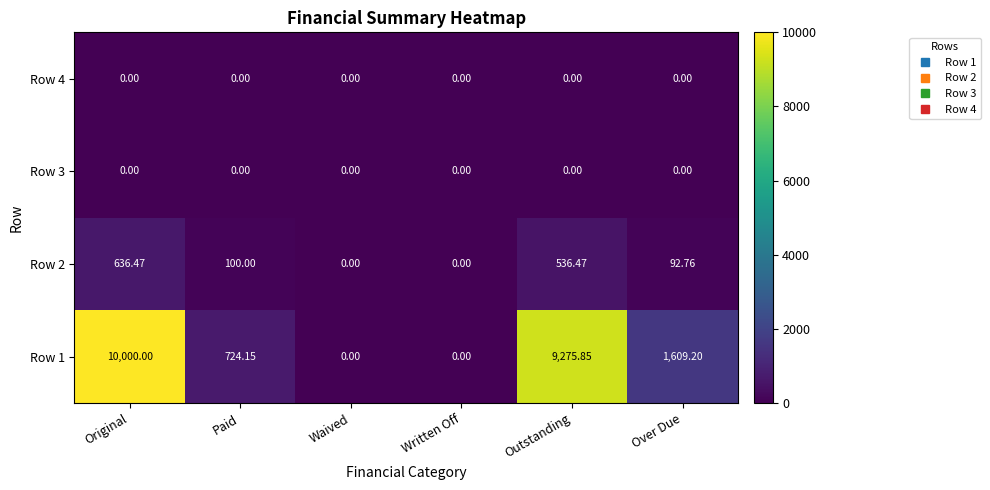

Is the value of Row 2 at Over Due greater than the value of Row 4 at Waived?

Yes